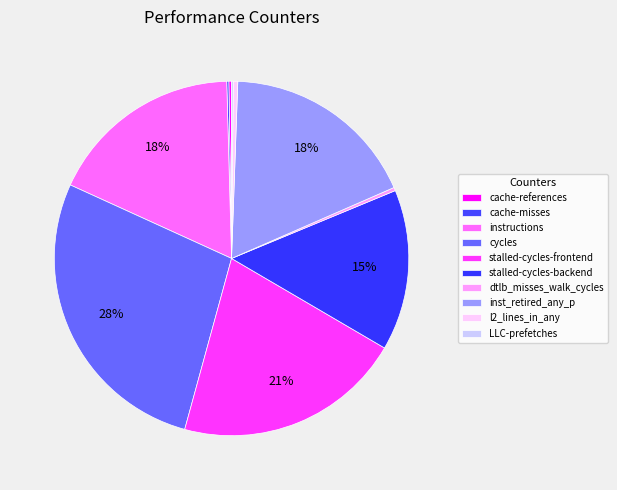

To the nearest percent, what is the combined percentage of inst_retired_any_p and l2_lines_in_any?

18%